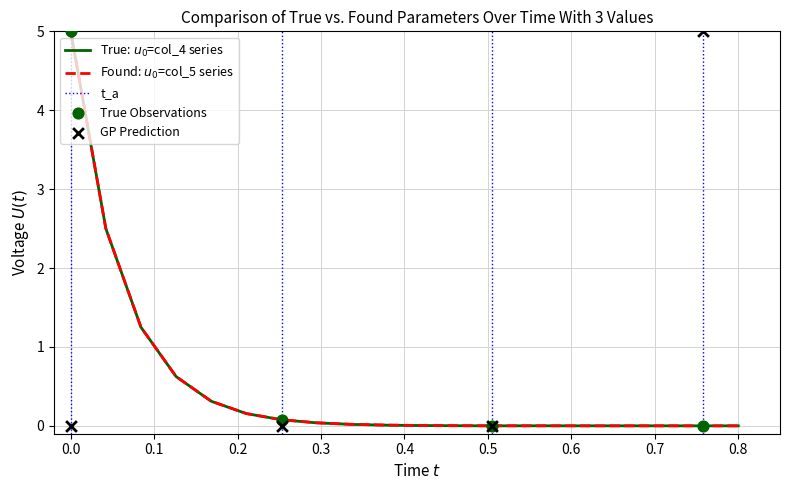

Which series has the largest Y range (max minus min)?

col_4